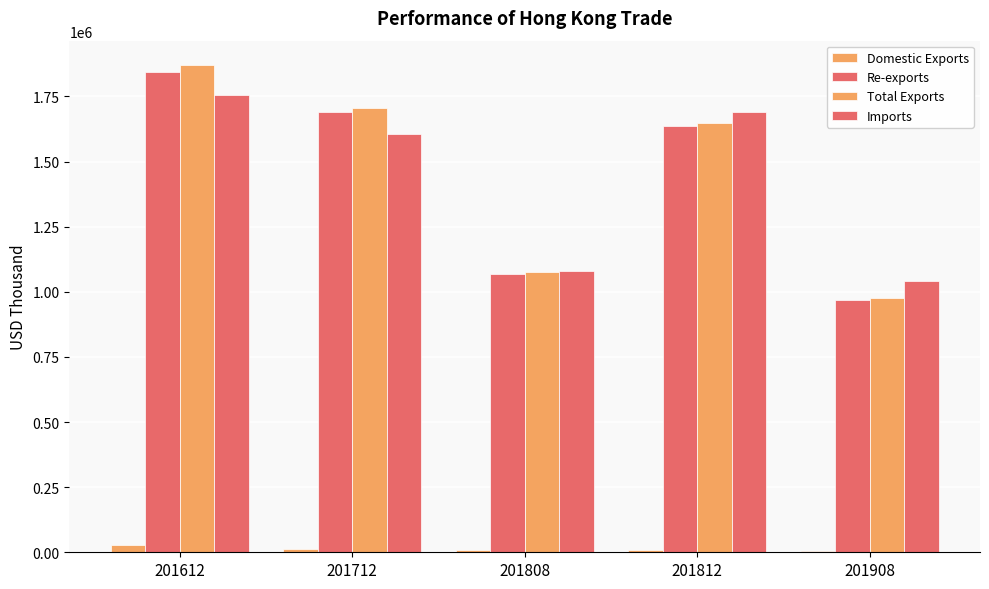

Which category has the highest value across all series?

201612